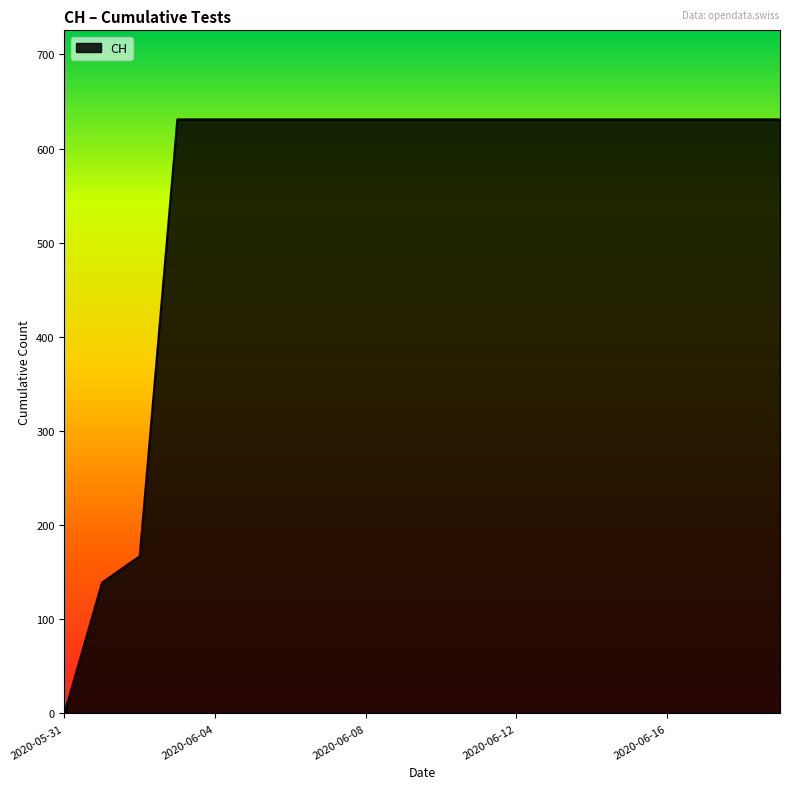

Where is the data nearest to the value 315?

2020-06-02